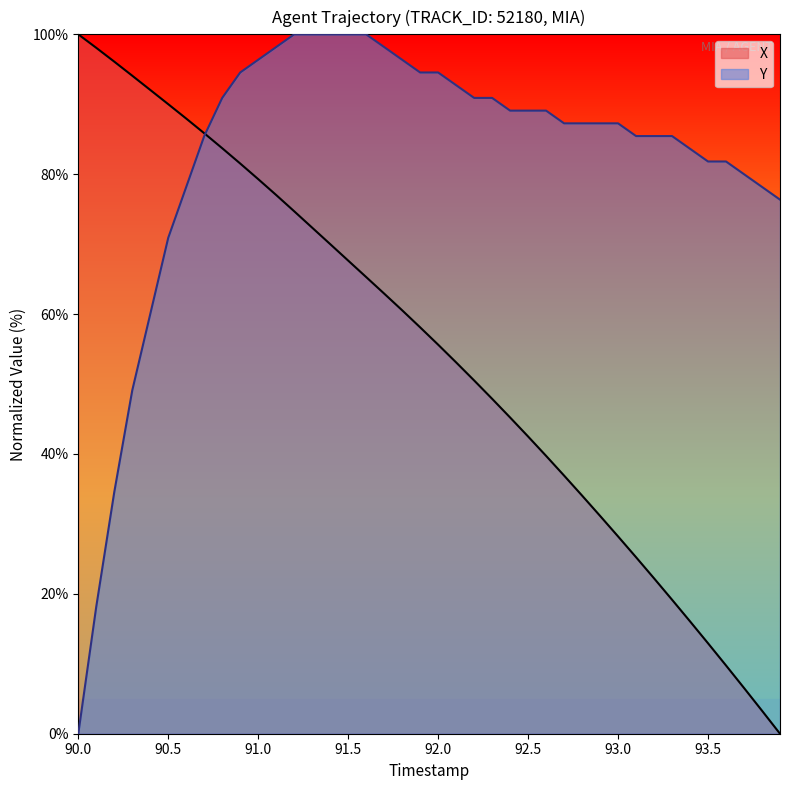

The Y series shows 34.0 at 90.0. True or false?

False